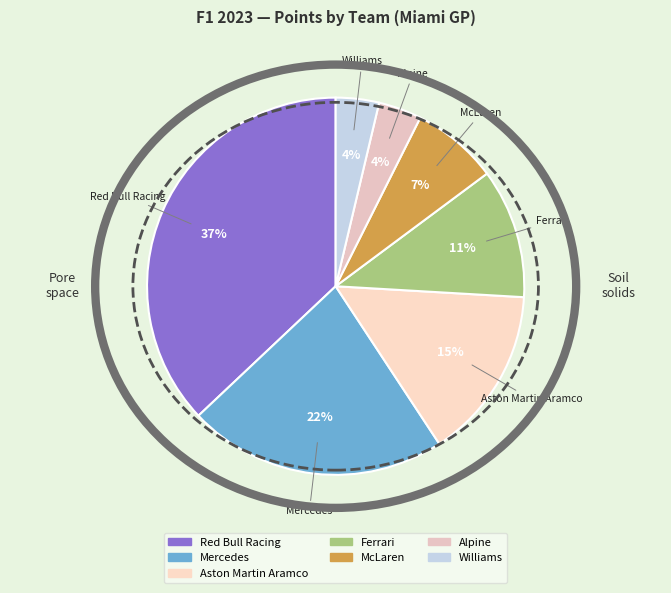

Which category has the biggest portion of the pie?

Red Bull Racing